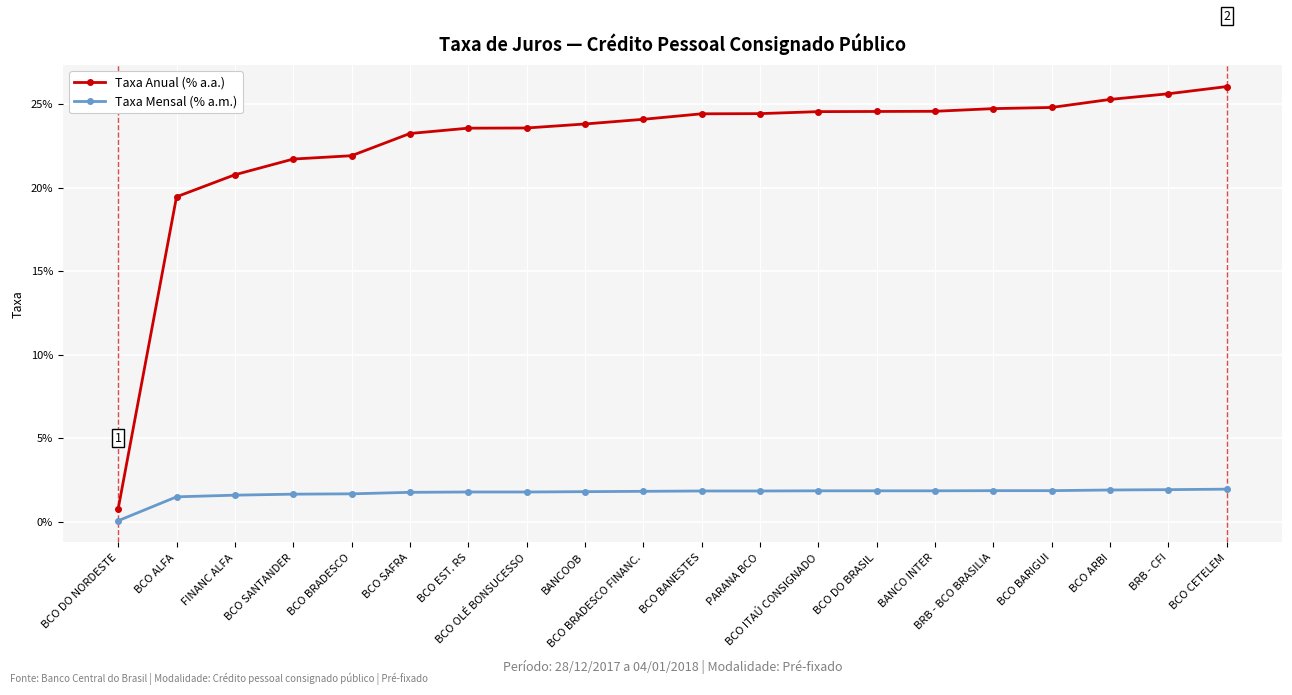

At which label does Taxa Anual (% a.a.) reach its peak?

BCO CETELEM